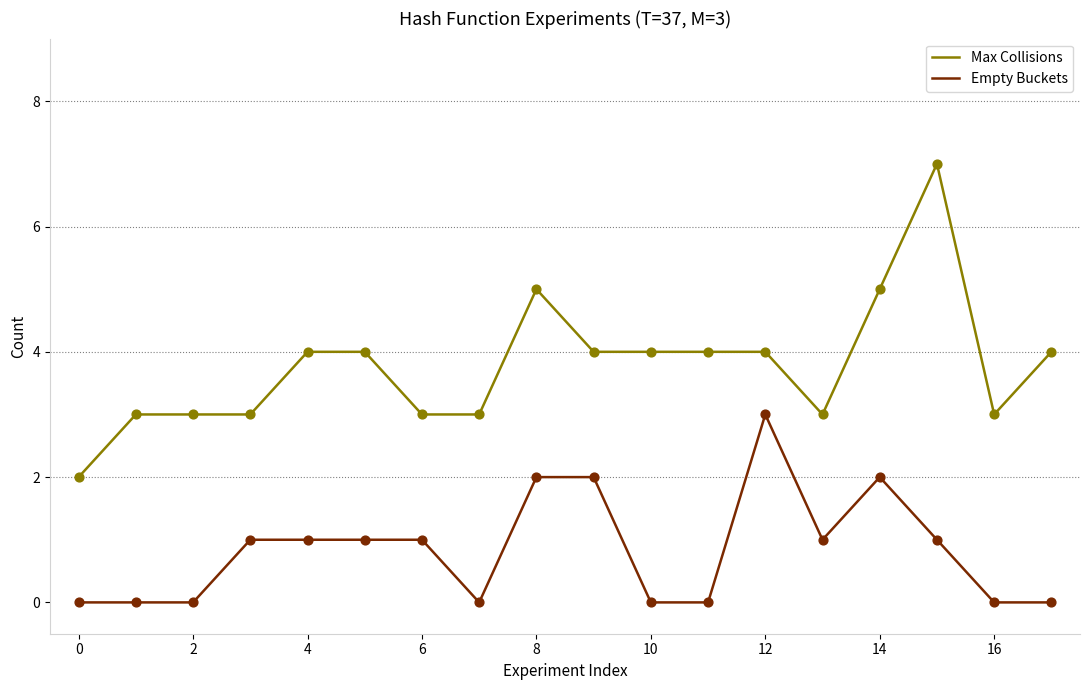

Which series has the largest total across all categories?

Max Collisions